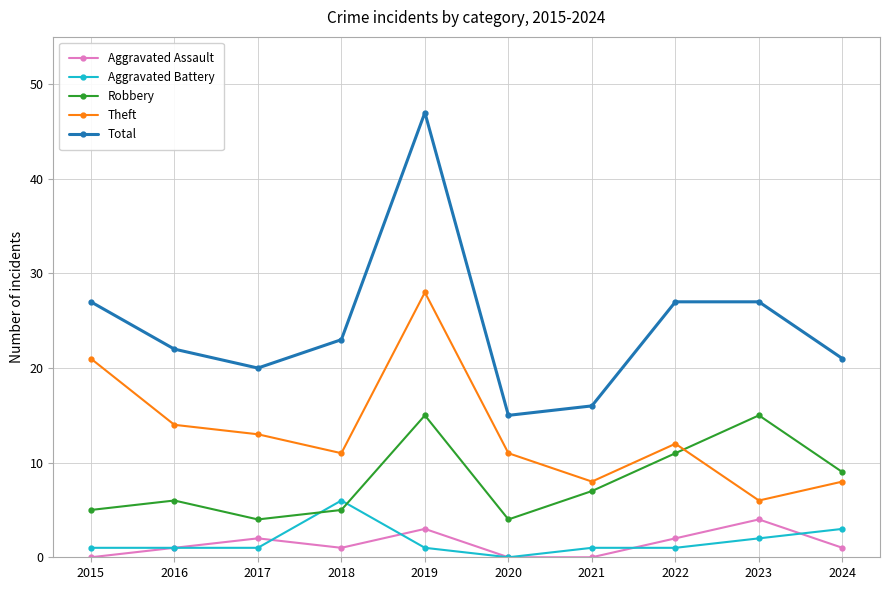

True or false: Total and Aggravated Battery intersect in this chart.

False